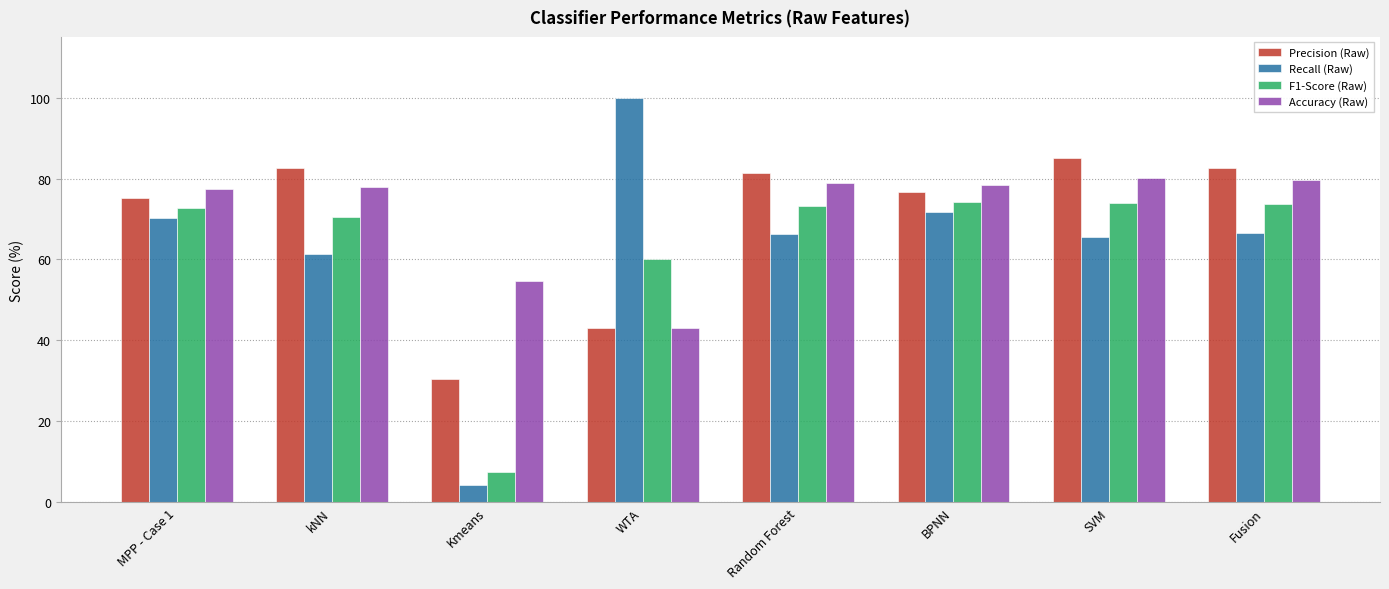

True or false: Accuracy (Raw) has a value of 129.1 at BPNN.

False